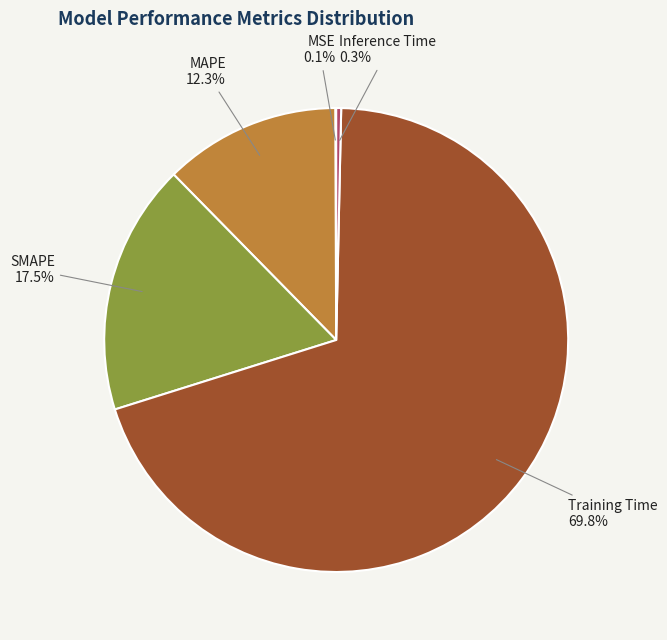

To the nearest percent, what is the average slice percentage?

20%